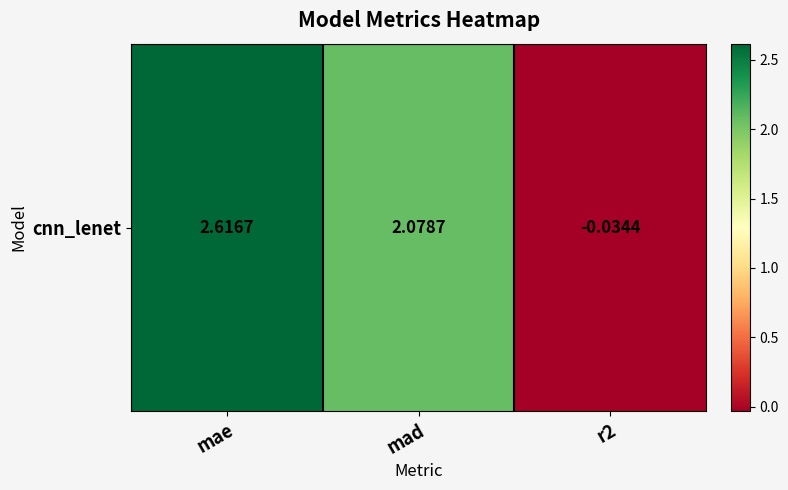

What is the change in value from mae to mad?

-0.5